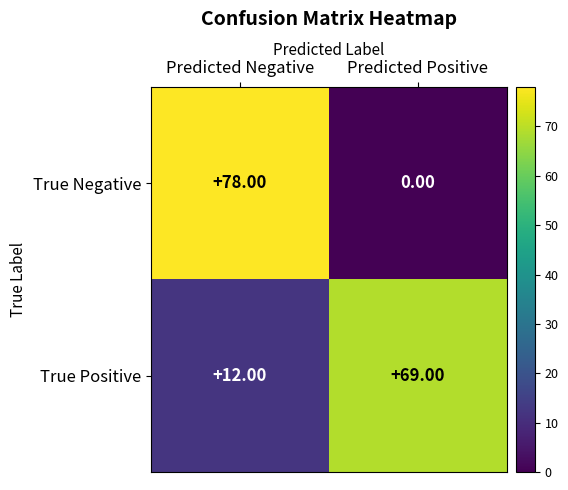

List the series in order of their overall mean, highest first.

True Positive, True Negative